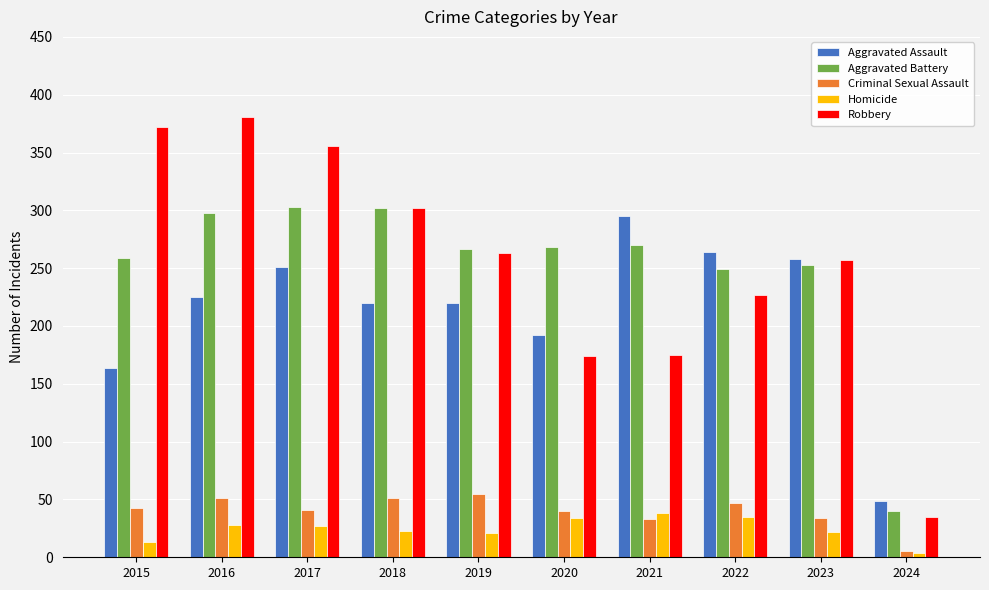

Which category has the lowest value in the Robbery series?

2024